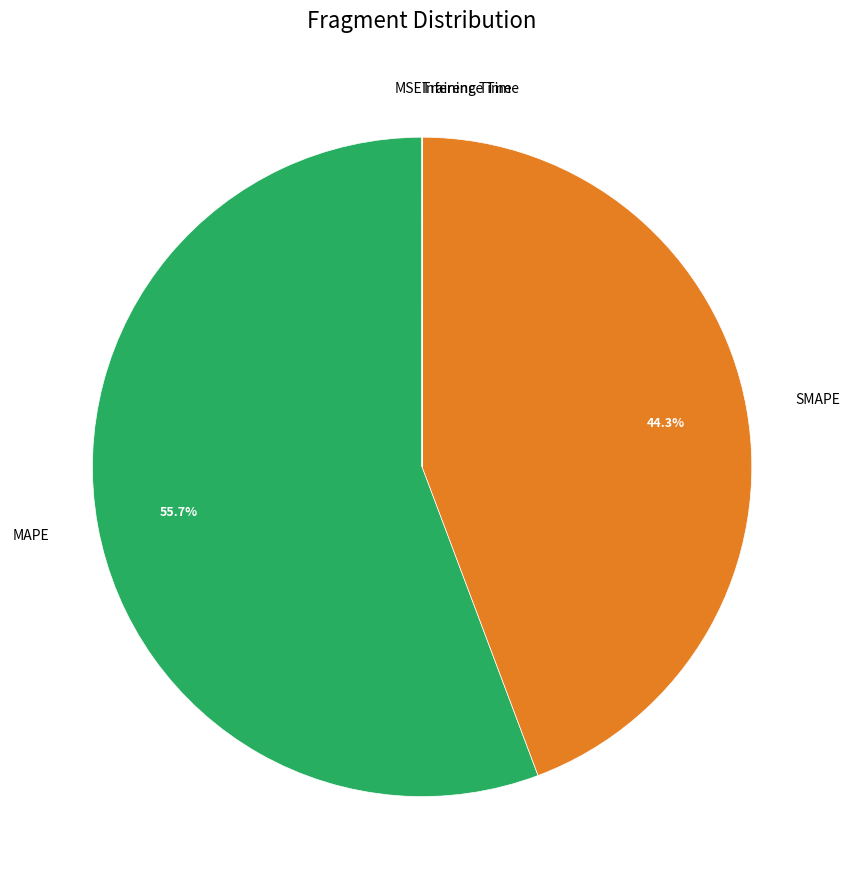

What is the majority slice?

MAPE